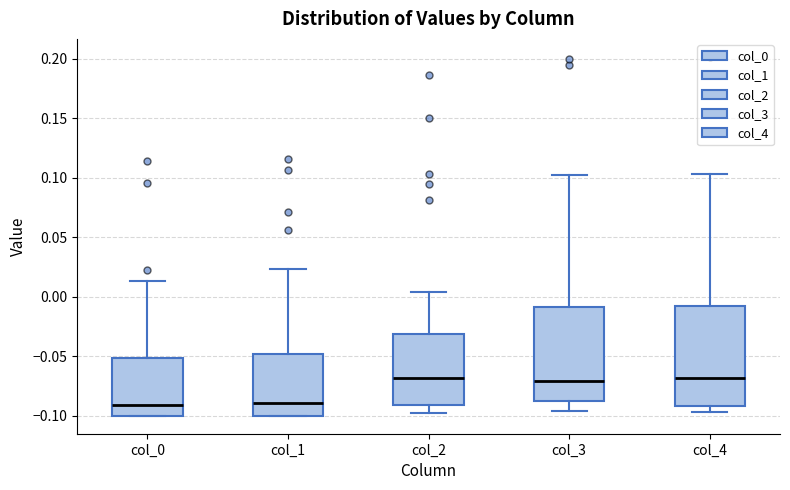

Reading left to right, transcribe this box plot: for each box, give where its median line is, the range the box spans, and where its two whiskers end, as read against the y-axis. The values are not printed on the chart, so give them approximately, as read against the axis.

col_0: median -0.090, box -0.100 to -0.050, whiskers -0.100 to 0.015
col_1: median -0.090, box -0.100 to -0.050, whiskers -0.100 to 0.025
col_2: median -0.070, box -0.090 to -0.030, whiskers -0.095 to 0.005
col_3: median -0.070, box -0.090 to -0.010, whiskers -0.095 to 0.105
col_4: median -0.070, box -0.090 to -0.005, whiskers -0.095 to 0.105